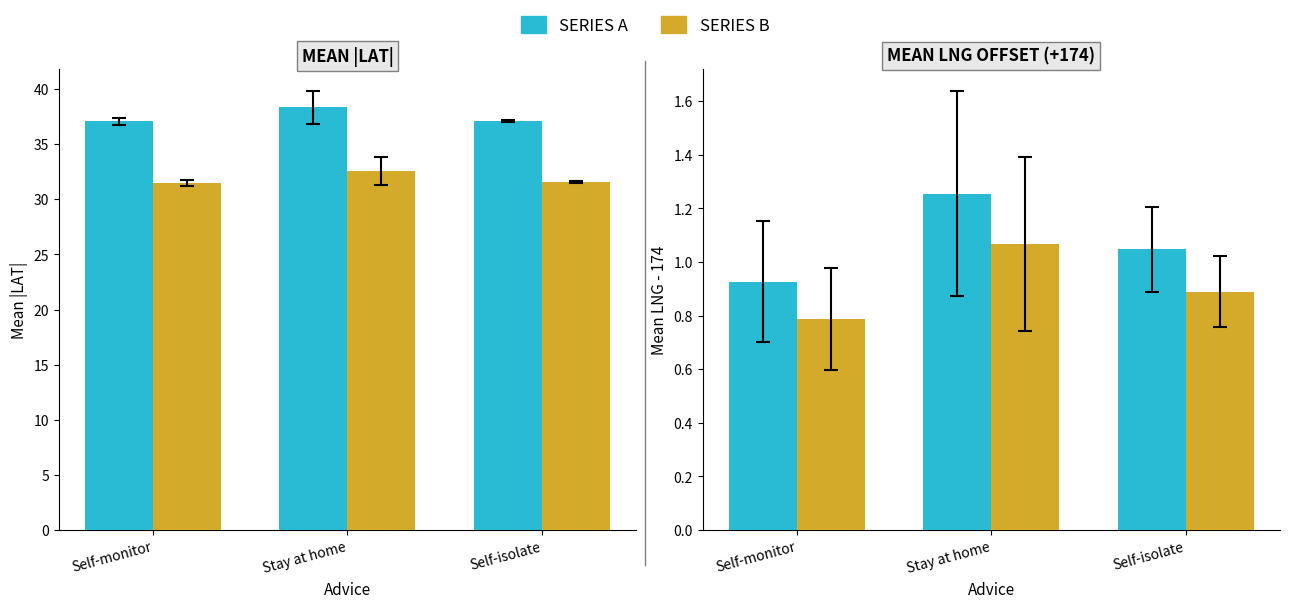

What is the value of the Scaled Alt bar at the 3rd from the left?

0.9